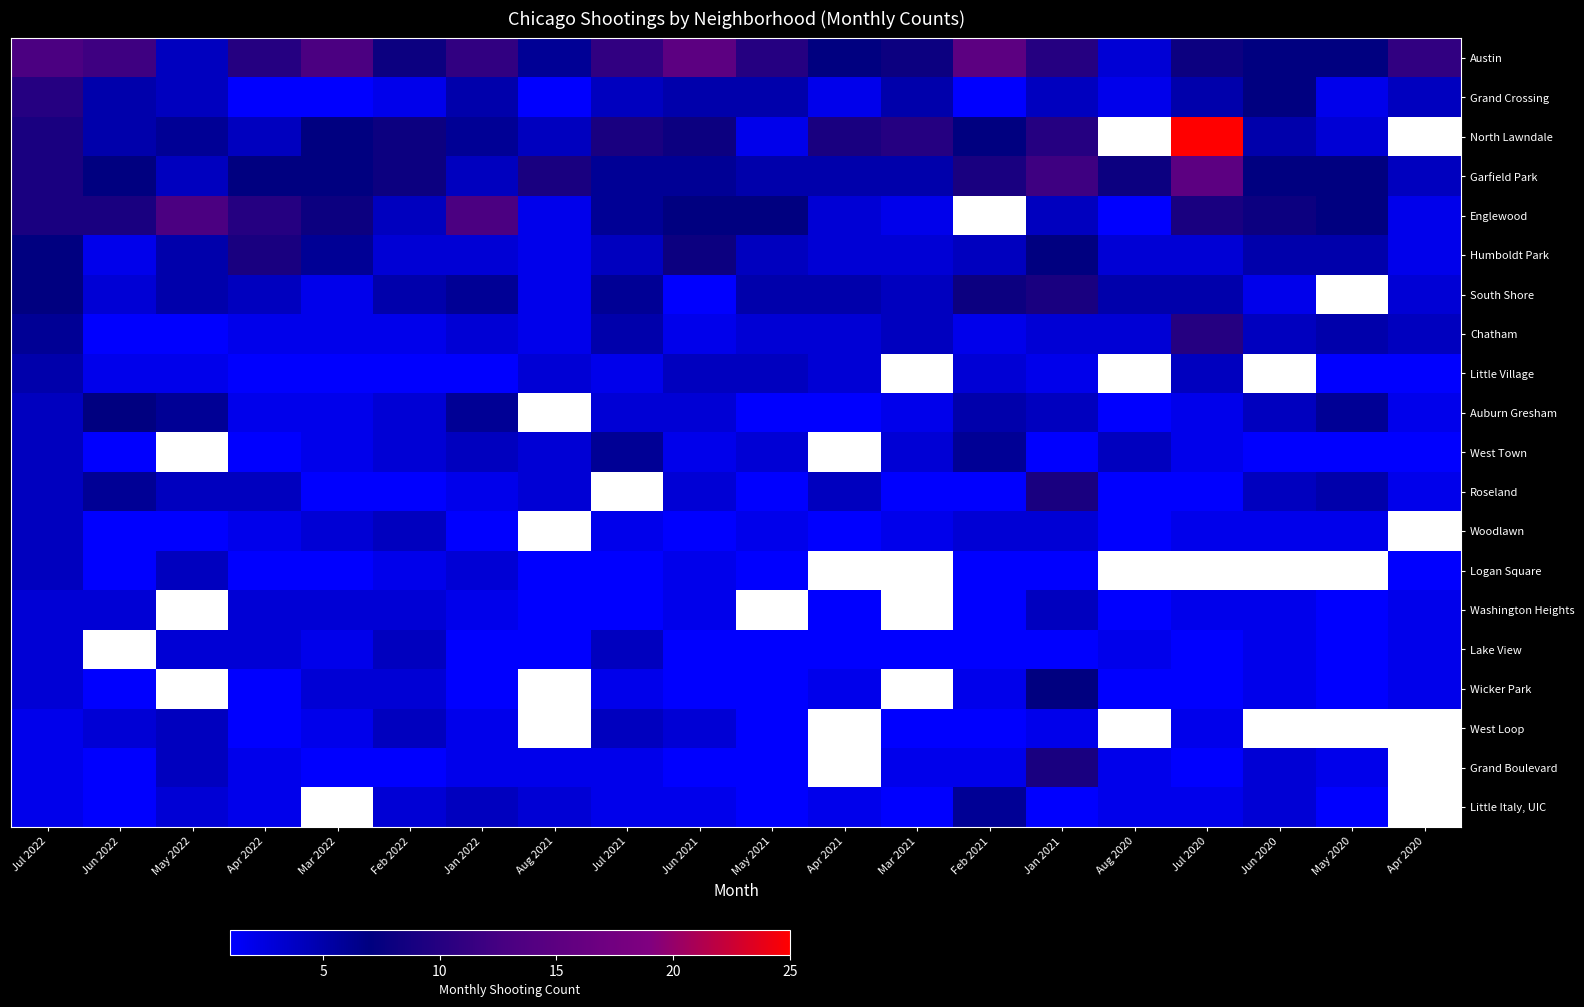

Rank the series at Mar 2021 from highest to lowest value.

North Lawndale, Austin, Grand Crossing, Garfield Park, South Shore, Chatham, Humboldt Park, Englewood, Little Village, West Town, Auburn Gresham, Woodlawn, Roseland, Logan Square, Washington Heights, Wicker Park, Grand Boulevard, Lake View, West Loop, Little Italy, UIC